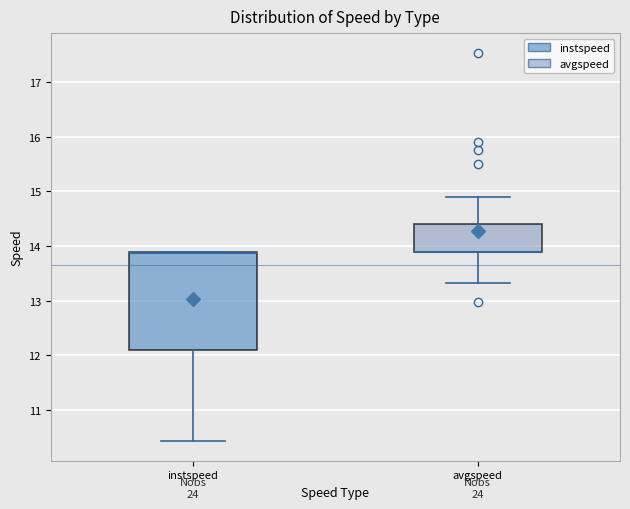

Where does the lower whisker of the box for instspeed end on the y-axis? The values are not printed on the chart, so give them approximately, as read against the axis.

10.4